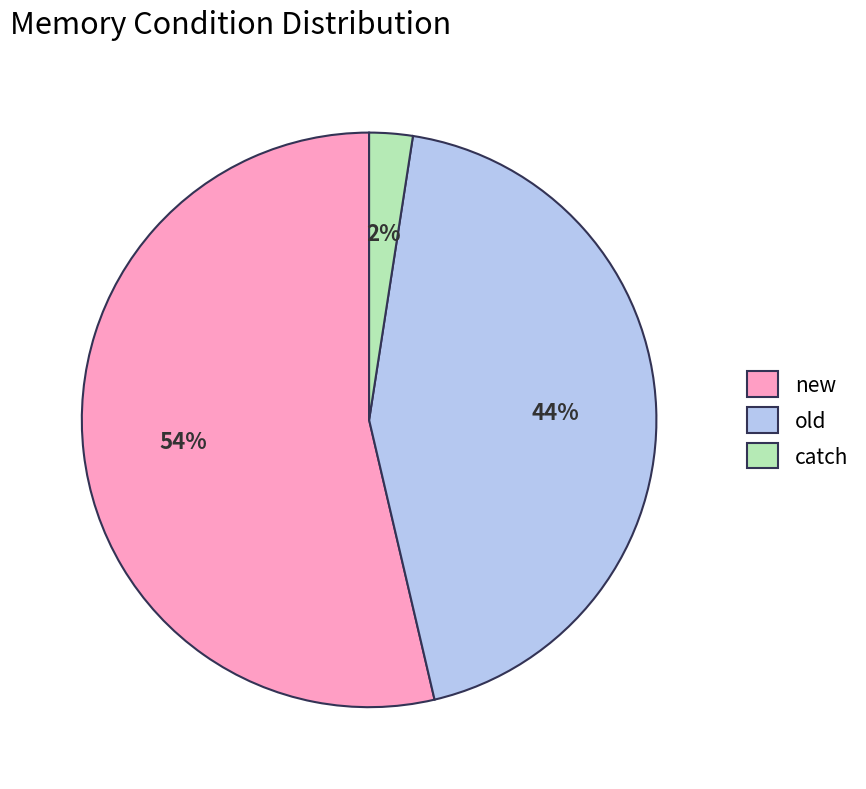

To the nearest percent, what is the combined percentage of catch and new?

56%